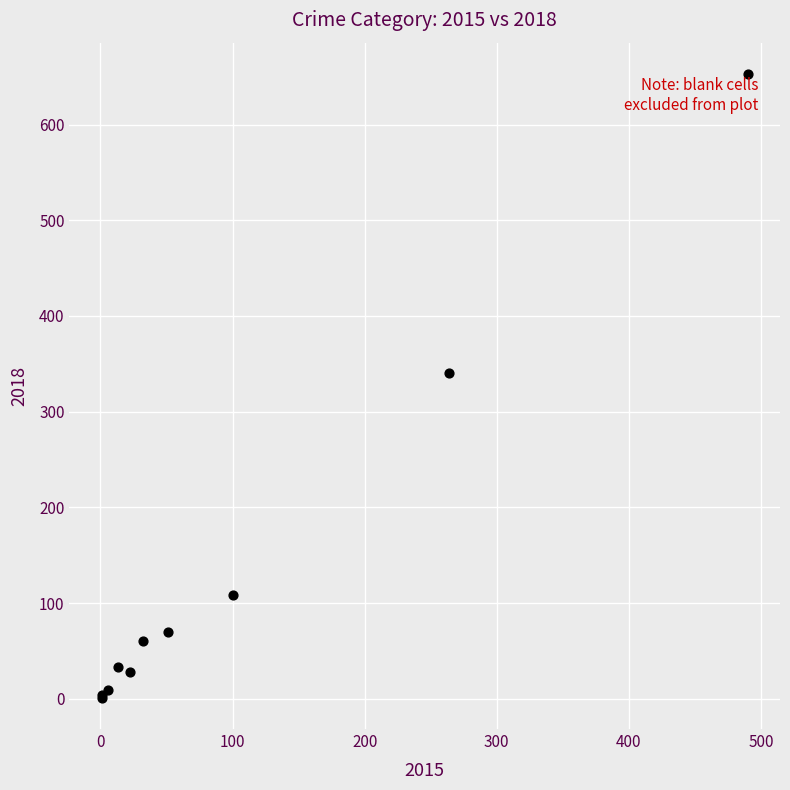

What Y value in the scatter plot is closest to 327?

340